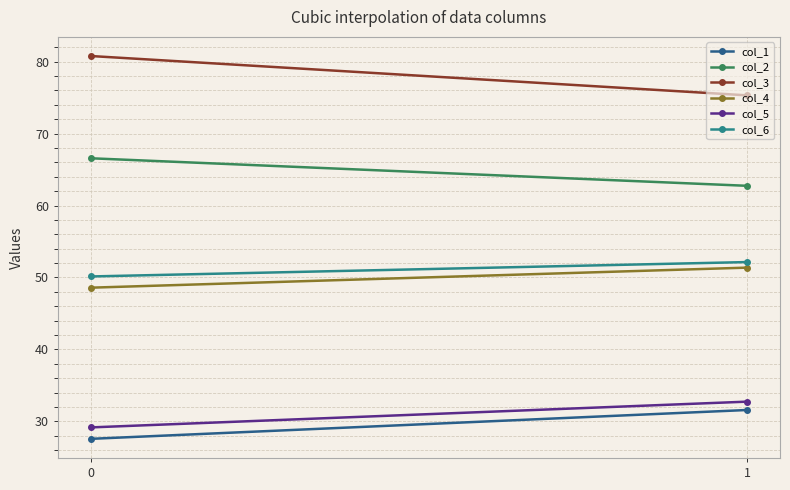

Rank the categories by col_5 value from highest to lowest.

1, 0